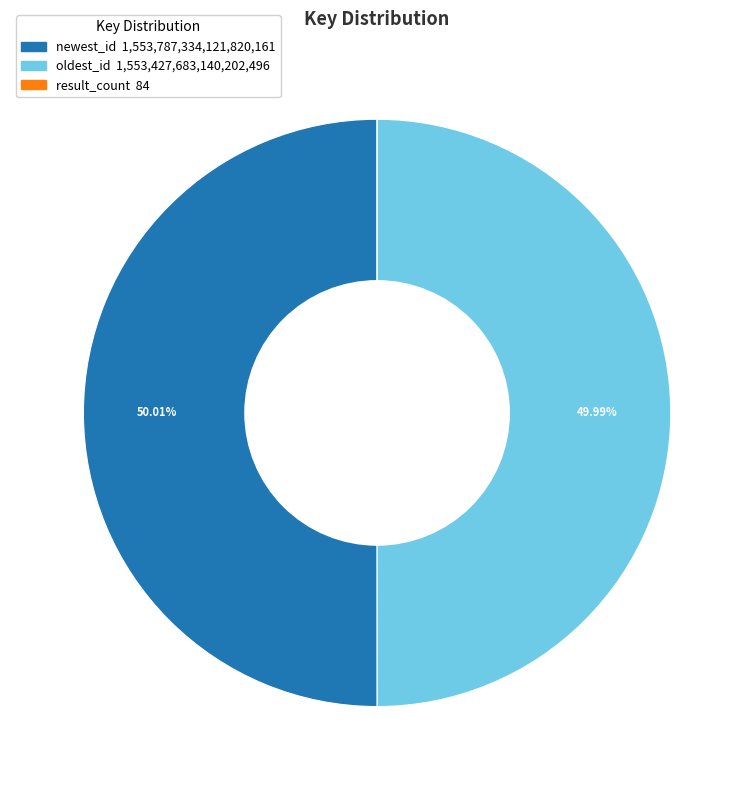

Approximately how many times larger is the value at oldest_id compared to newest_id?

1.0